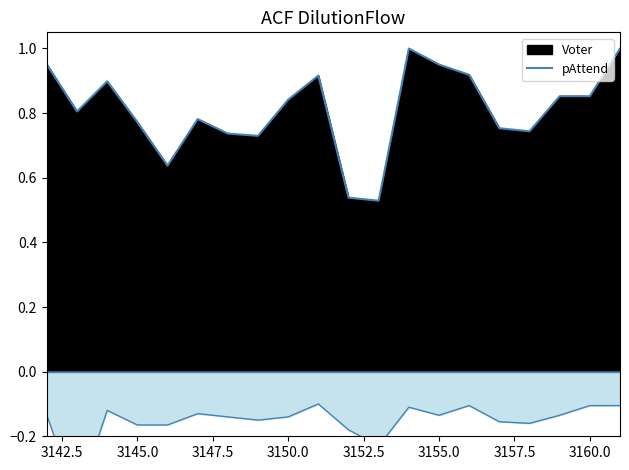

What is the average value of the Voter series?

0.8